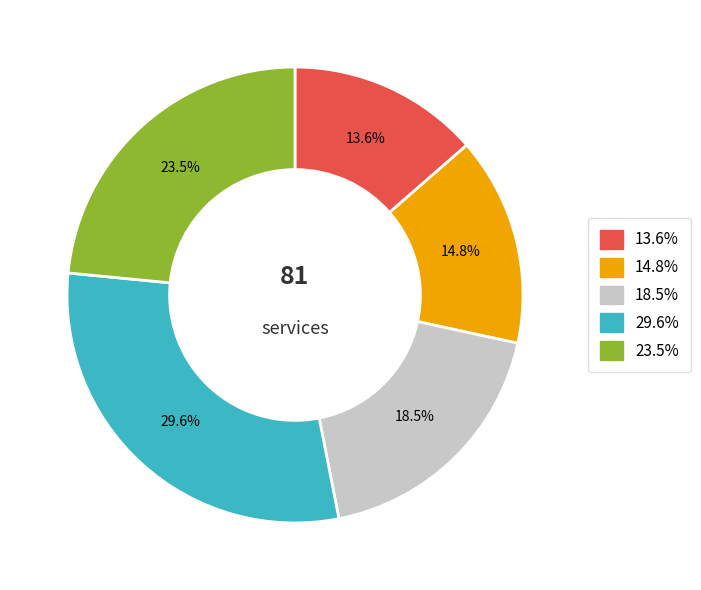

How many segments does this pie chart have?

5